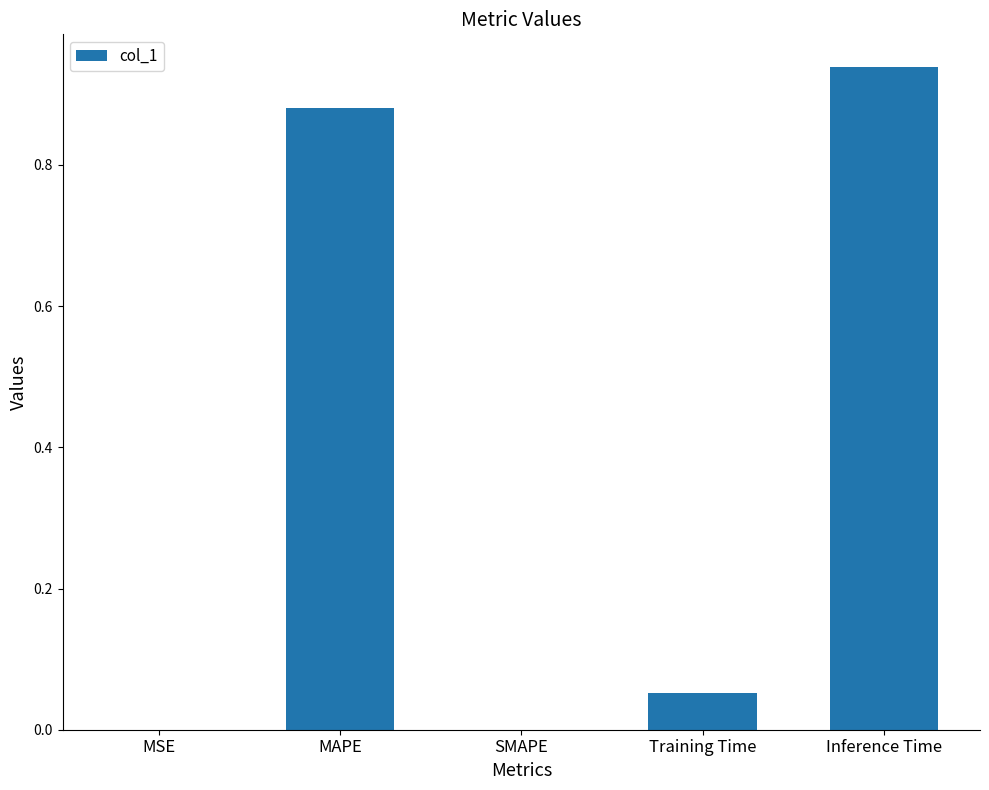

Which label corresponds to the largest value in the chart?

Inference Time